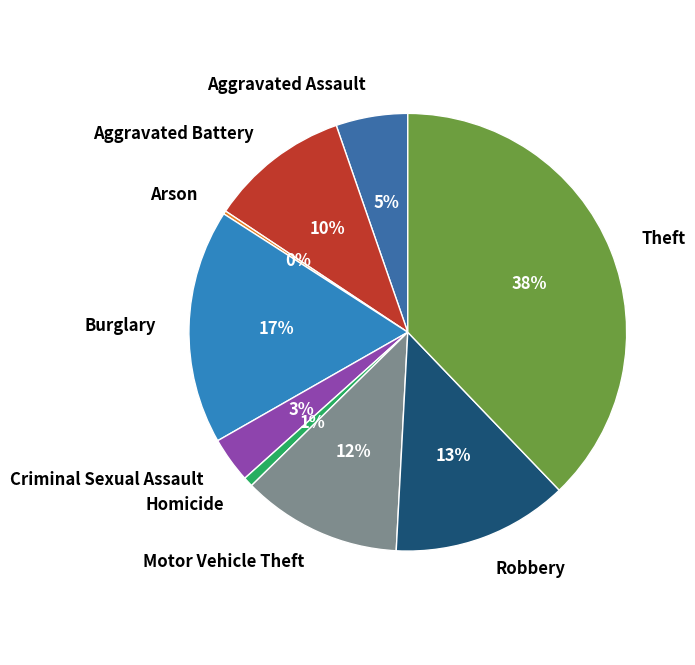

What percentage is the Robbery slice, to the nearest percent?

13%